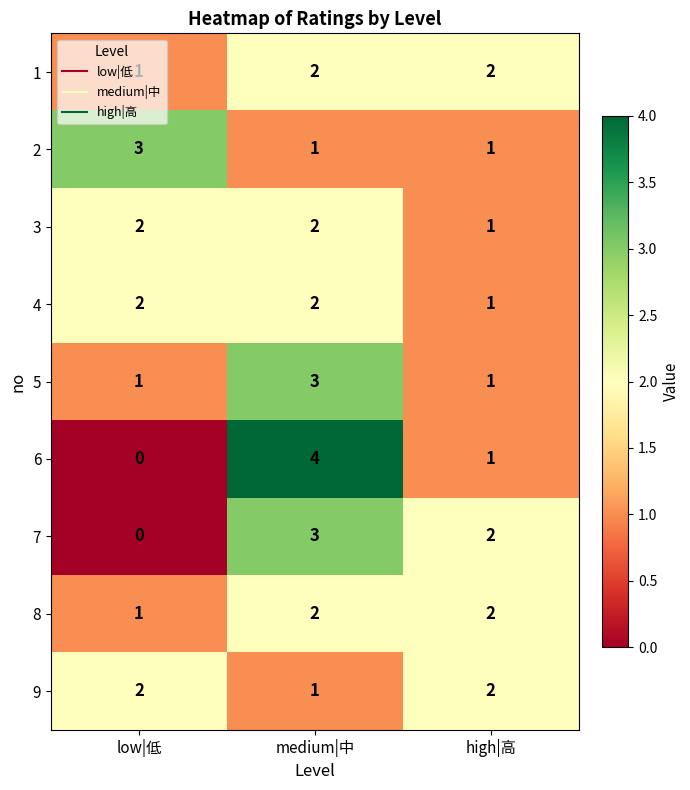

True or false: 5 has a value of 1 at high|高.

True